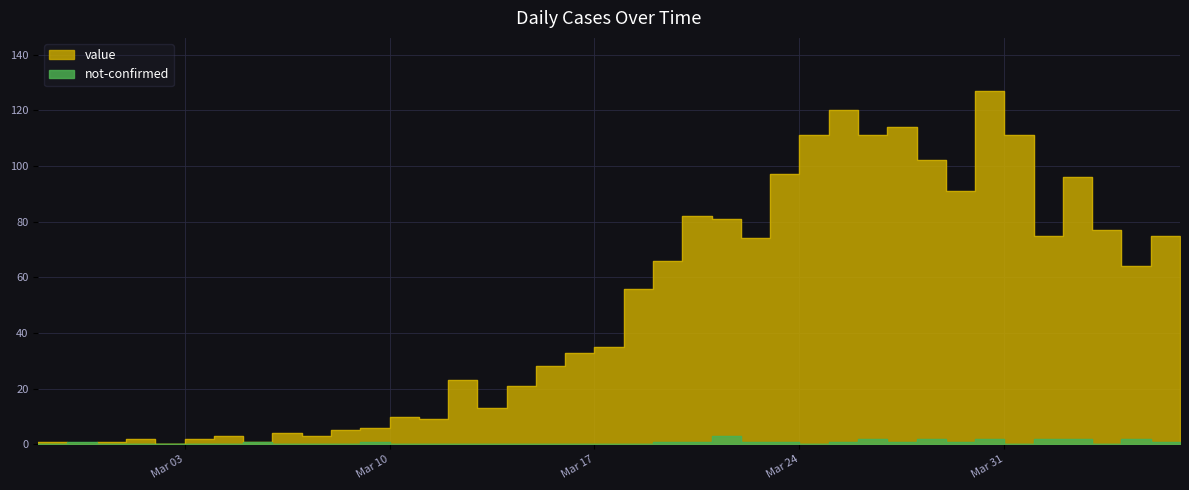

What is the approximate value of value at 2020-03-01?

2